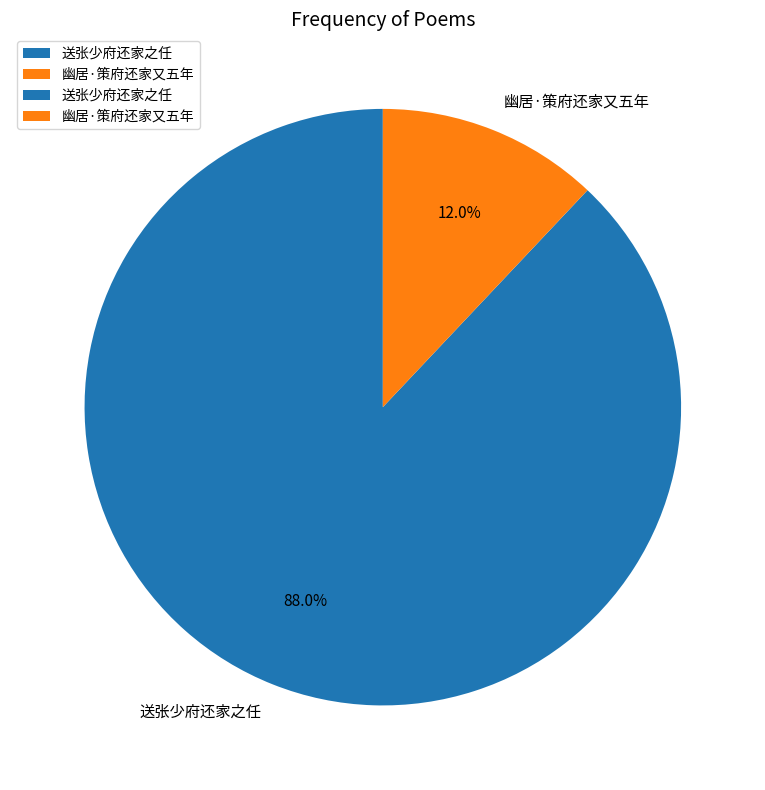

True or false: 送张少府还家之任 accounts for 88% of the total.

True